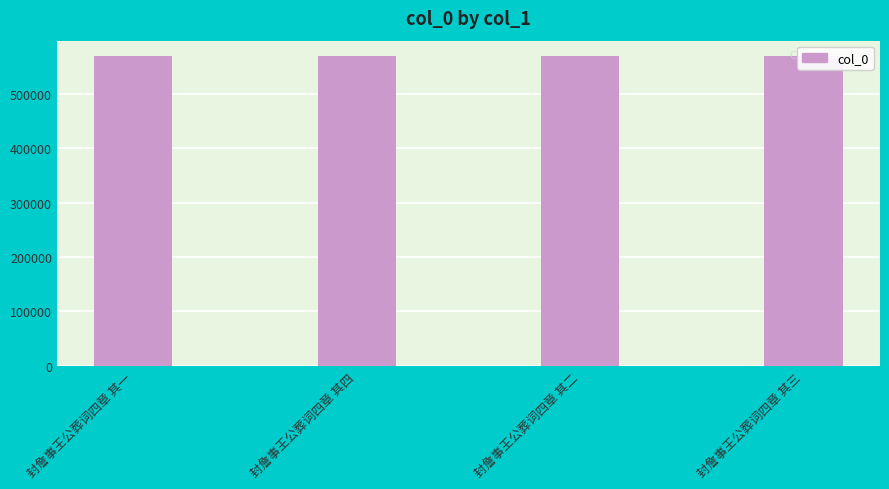

What is the maximum value shown in the chart?

569373